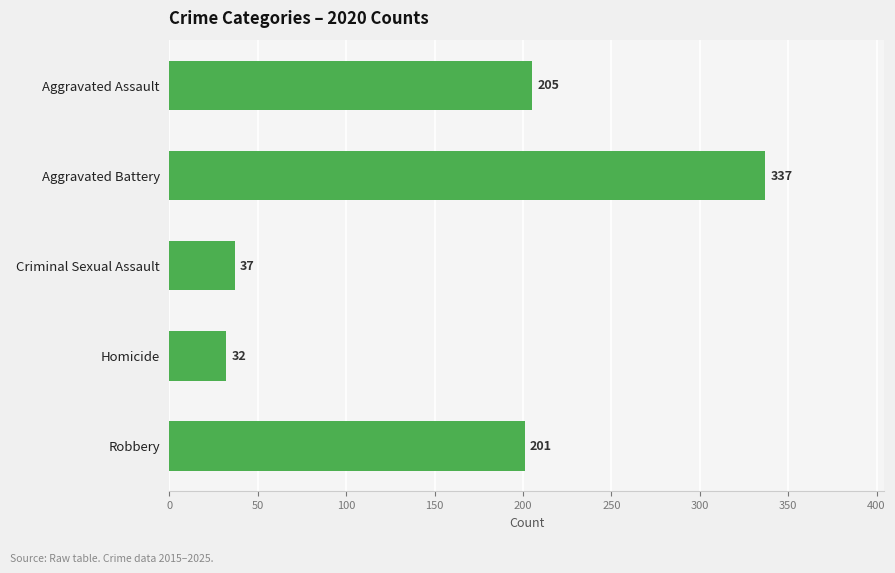

What is the approximate value at Robbery, to the nearest 50?

200